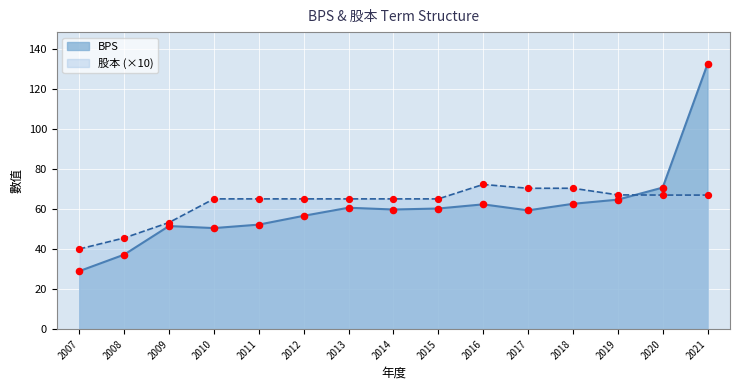

What are all the series names shown in the legend?

BPS, 股本 (×10)